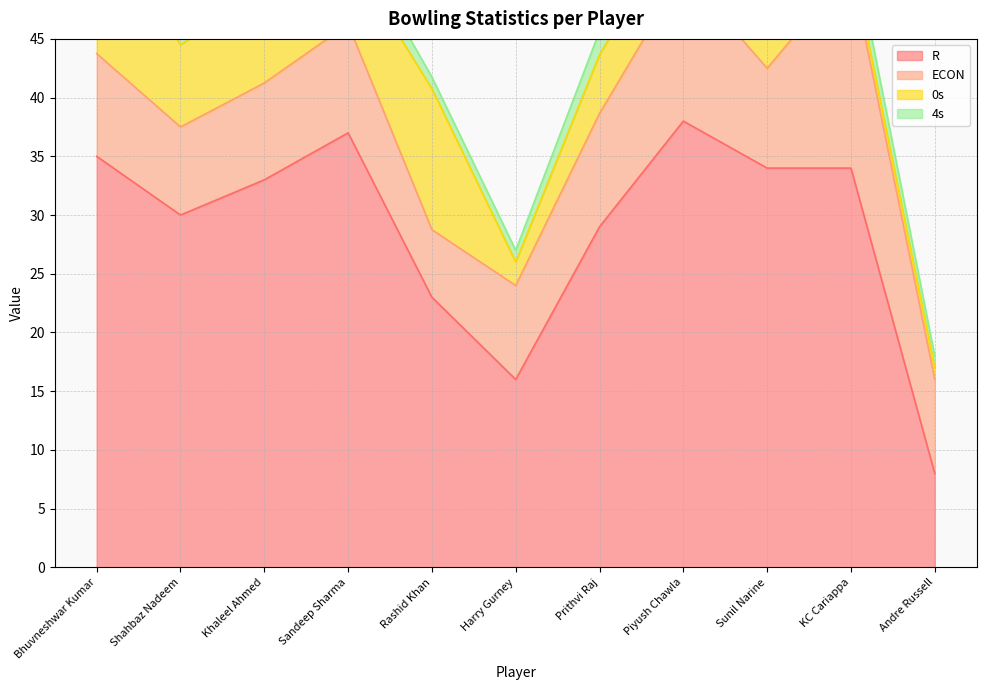

How many data points does each series have?

11